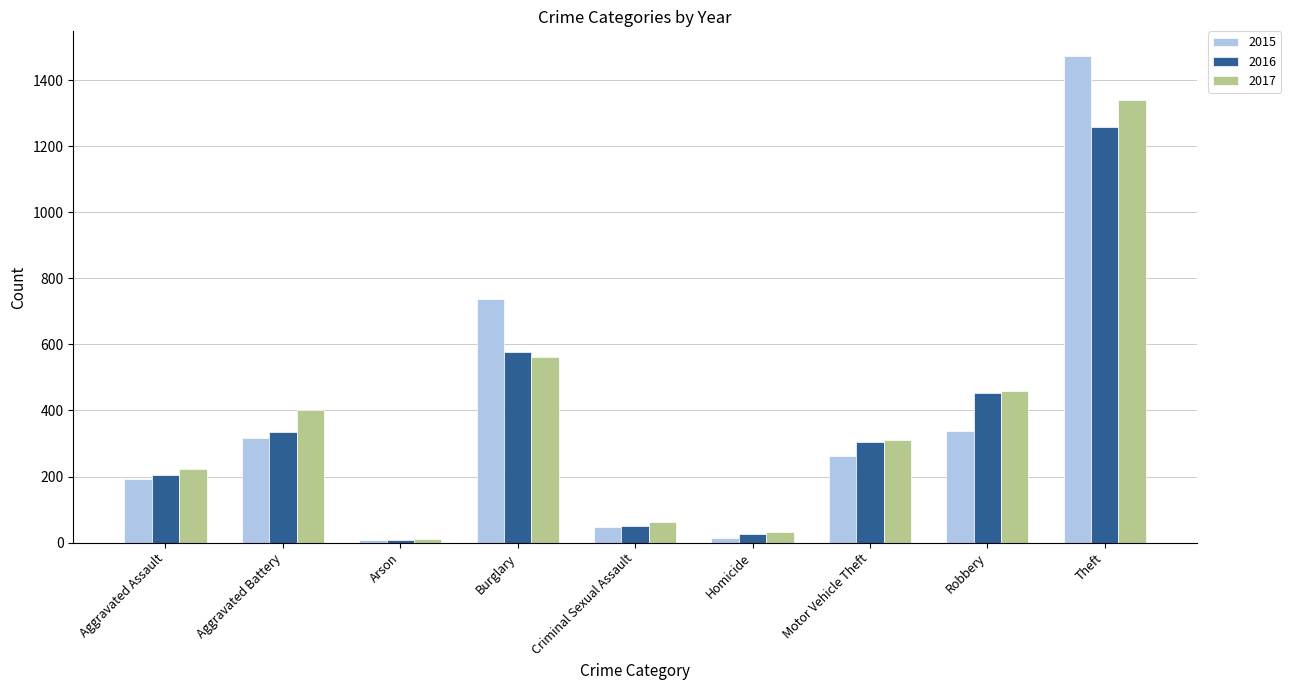

List the series in order of their peak value, lowest first.

2016, 2017, 2015